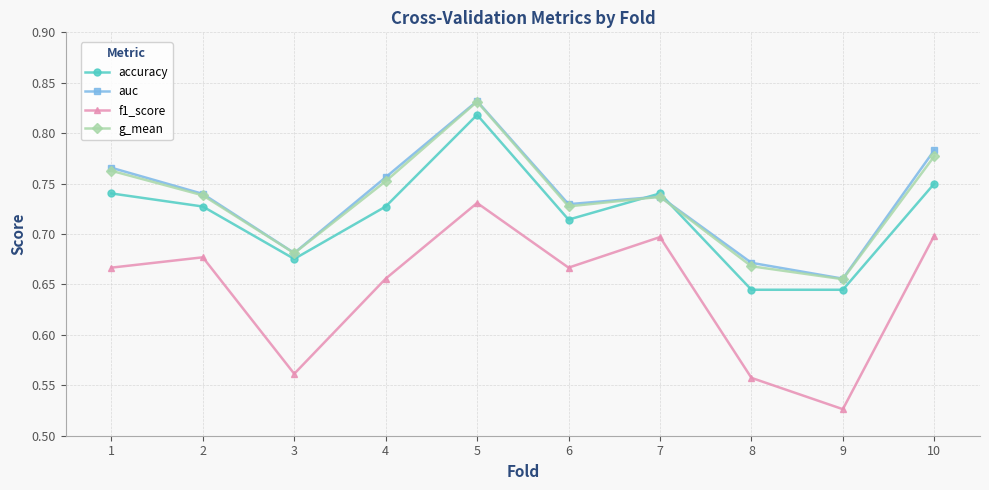

Where is the first local minimum for auc?

3